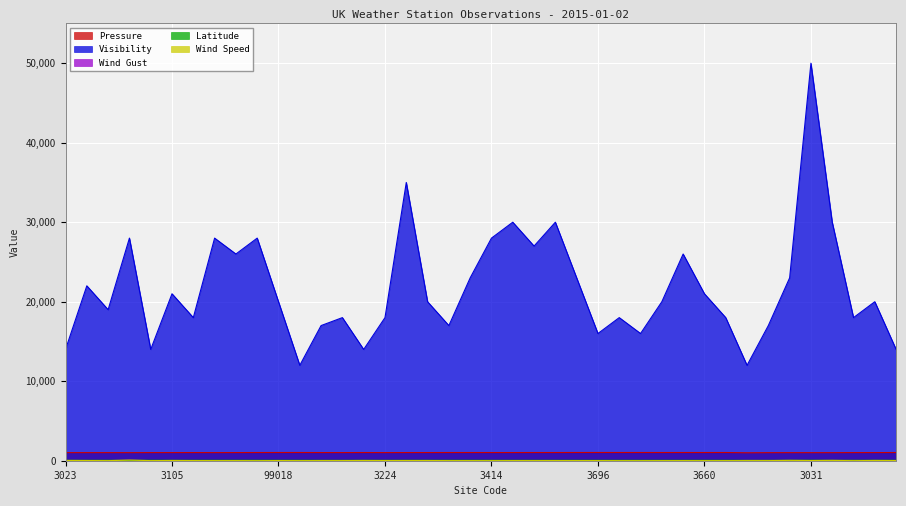

Reading right to left, transcribe all the data shown in this chart.

Pressure: 1030.0	1024.0	1023.0	1015.0	1014.0	1016.0	1014.0	1000.0	1033.0	1031.0	1033.0	1032.0	1034.0	1035.0	1036.0	1035.0	1031.0	1031.0	1028.0	1029.0	1031.0	1031.0	1028.0	1027.0	1022.0	1030.0	1024.0	1027.0	1034.0	1033.0	1031.0	1025.0	1021.0	1026.0	1023.0	1023.0	1016.0	1019.0	1018.0	1017.0
Visibility: 14000.0	20000.0	18000.0	30000.0	50000.0	23000.0	17000.0	12000.0	18000.0	21000.0	26000.0	20000.0	16000.0	18000.0	16000.0	23000.0	30000.0	27000.0	30000.0	28000.0	23000.0	17000.0	20000.0	35000.0	18000.0	14000.0	18000.0	17000.0	12000.0	20000.0	28000.0	26000.0	28000.0	18000.0	21000.0	14000.0	28000.0	19000.0	22000.0	14000.0
Wind Gust: 31.0	39.0	49.0	71.0	22.0	63.0	52.0	61.0	0.0	0.0	0.0	21.0	0.0	0.0	0.0	0.0	32.0	30.0	33.0	36.0	0.0	30.0	32.0	29.0	44.0	37.0	41.0	41.0	0.0	29.0	0.0	0.0	0.0	31.0	39.0	0.0	108.0	32.0	43.0	52.0
Latitude: 57.2	57.6	57.2	56.8	57.7	60.1	50.8	51.5	51.3	51.7	50.5	50.4	49.9	51.1	51.9	52.2	53.1	53.2	52.5	52.8	53.8	54.2	55.4	53.5	55.0	54.5	51.7	52.1	53.2	54.7	54.9	55.9	54.9	55.6	55.7	57.1	57.1	56.9	57.3	57.4
Wind Speed: 21.0	33.0	8.0	38.0	28.0	40.0	15.0	14.0	13.0	9.0	15.0	13.0	8.0	10.0	16.0	17.0	18.0	16.0	17.0	8.0	14.0	13.0	25.0	26.0	19.0	29.0	18.0	17.0	13.0	21.0	8.0	15.0	16.0	19.0	29.0	15.0	72.0	11.0	23.0	34.0